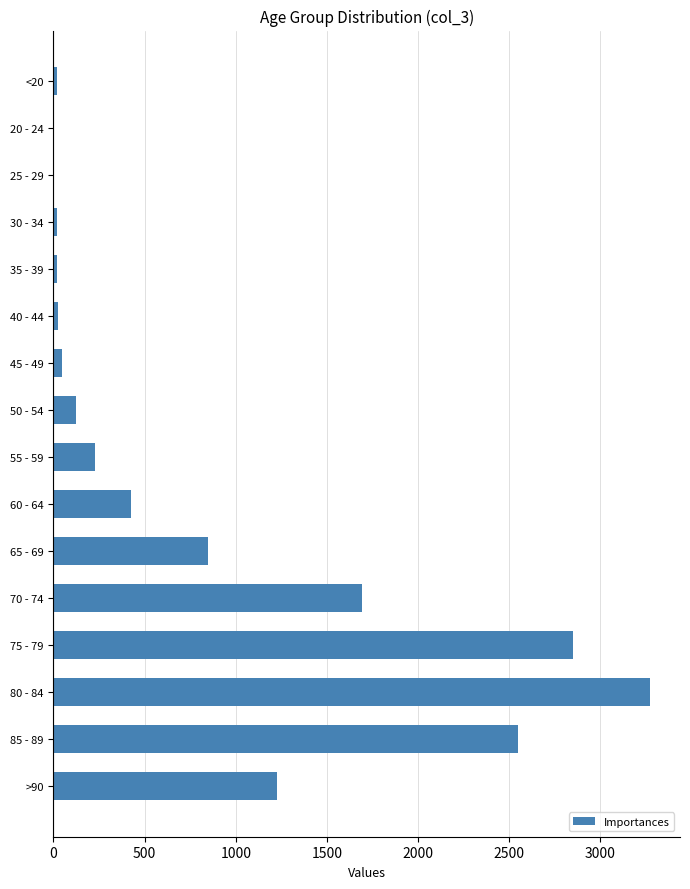

What is the sum of all values?

13343